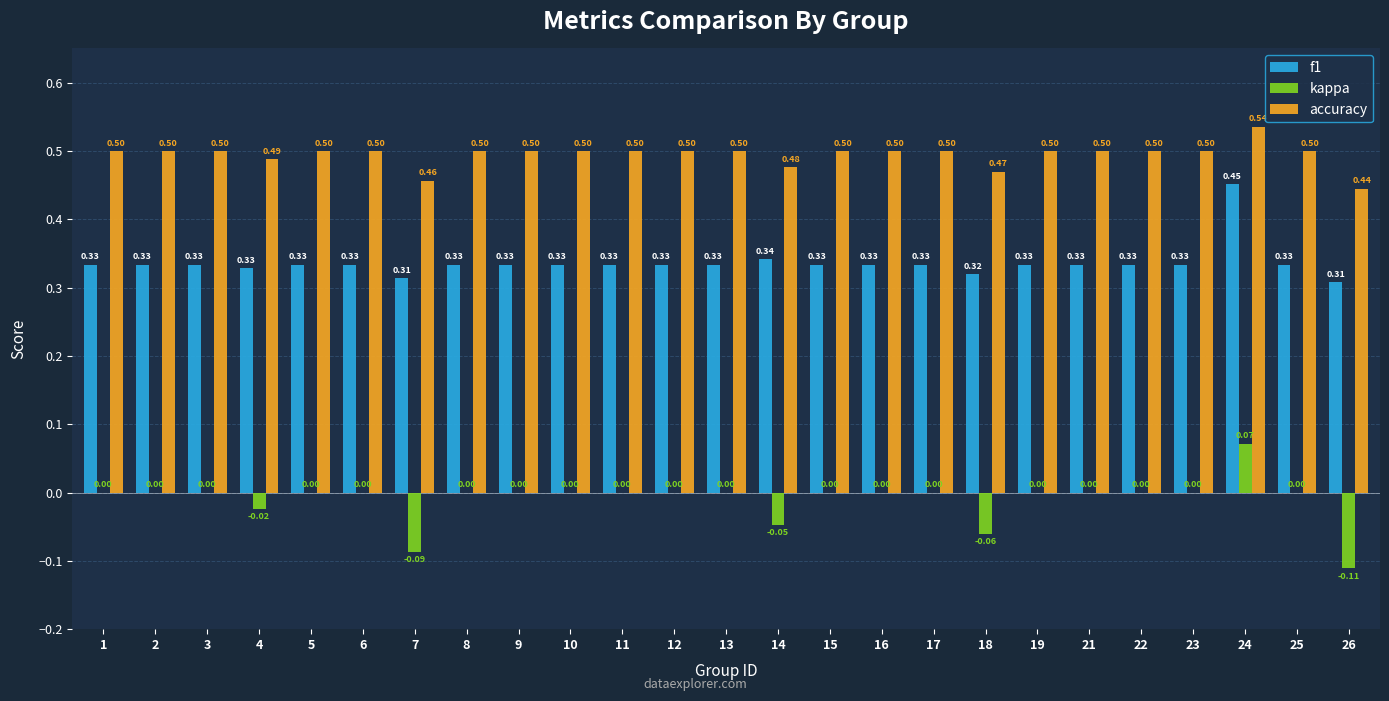

Which series has the largest total across all categories?

accuracy